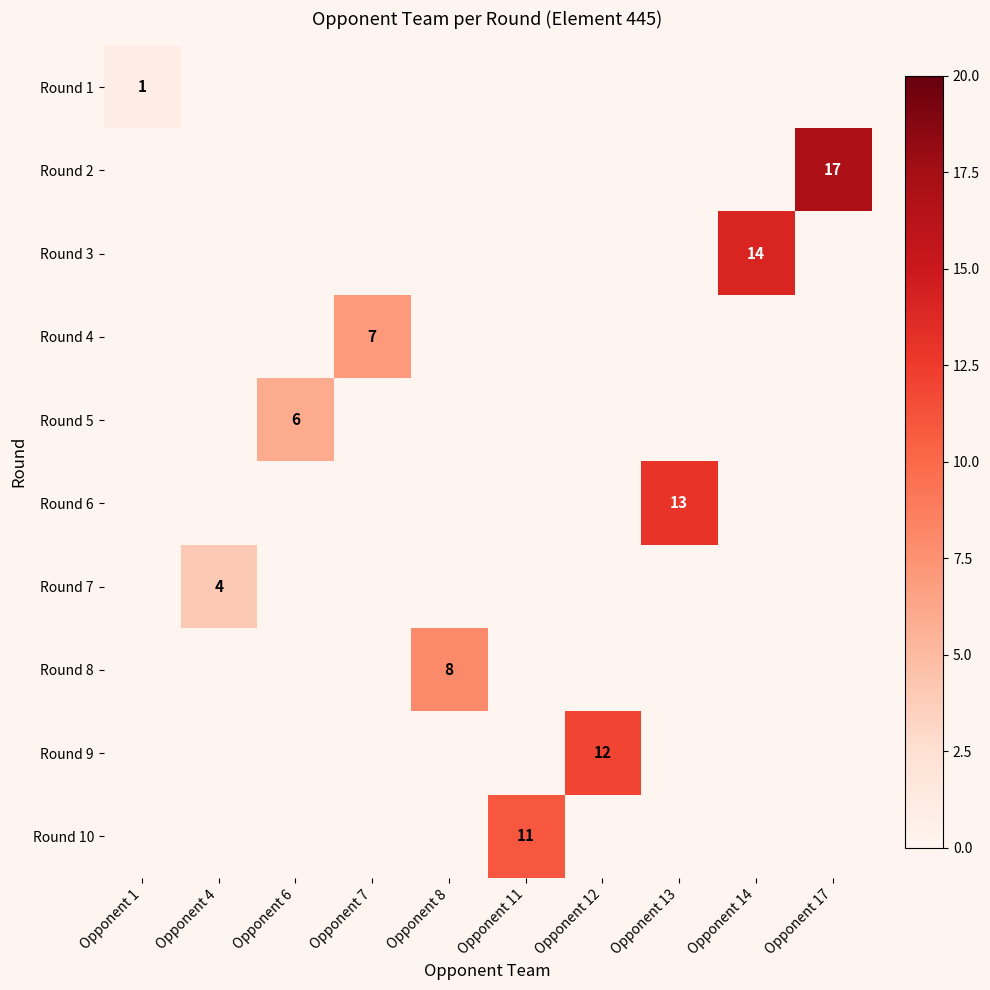

The value of Round 10 at Opponent 11 is 11. True or false?

True